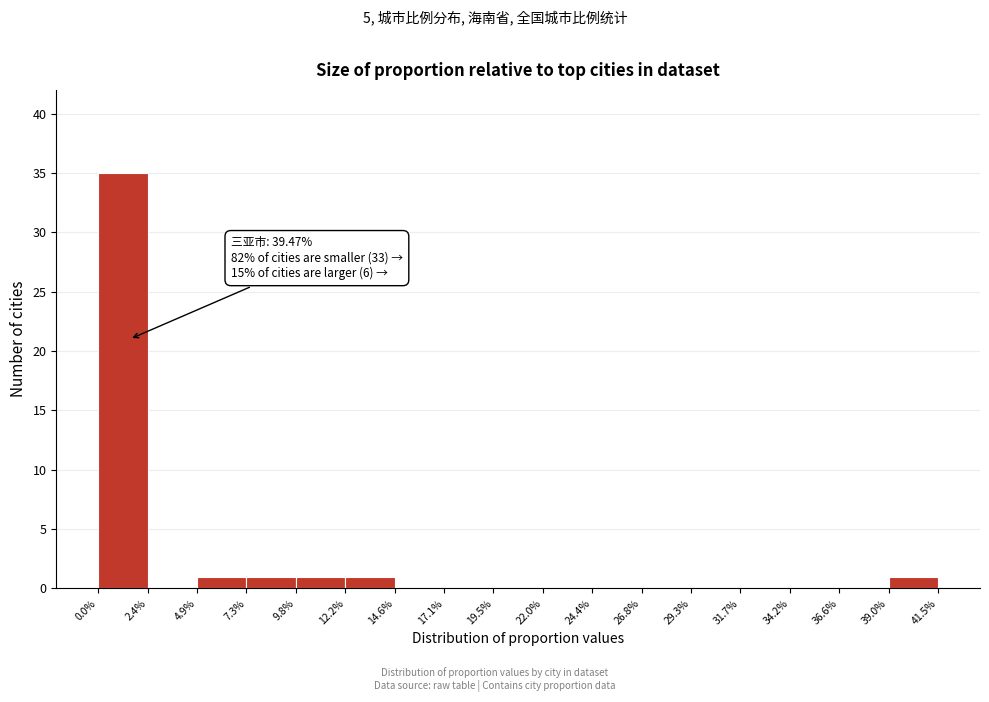

Which range on the x-axis has the tallest bar?

0.0% to 2.4%